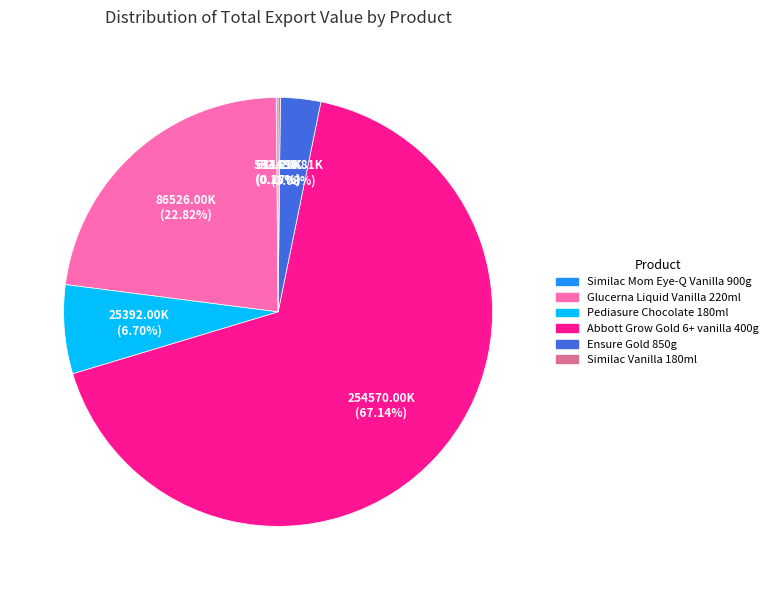

Is Abbott Grow Gold 6+ vanilla 400g the majority of the pie?

Yes